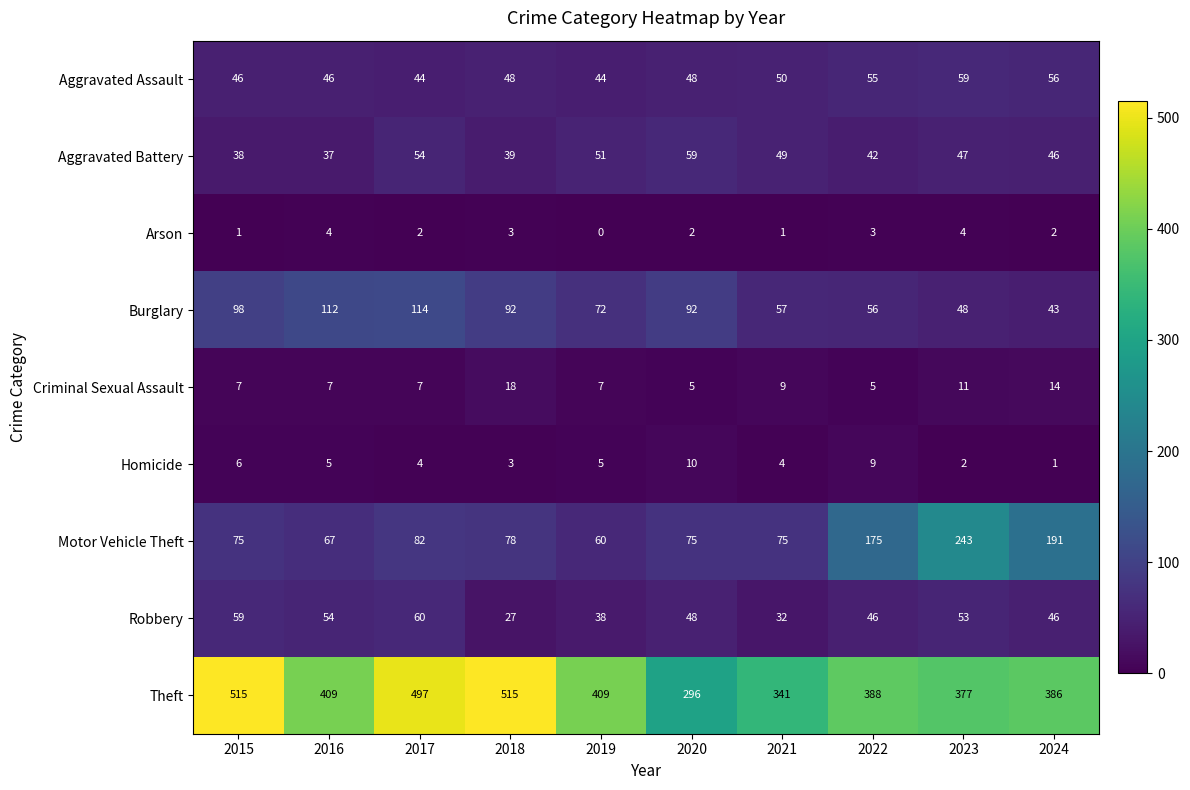

Between 2015 and 2017, which series saw the biggest shift?

Theft